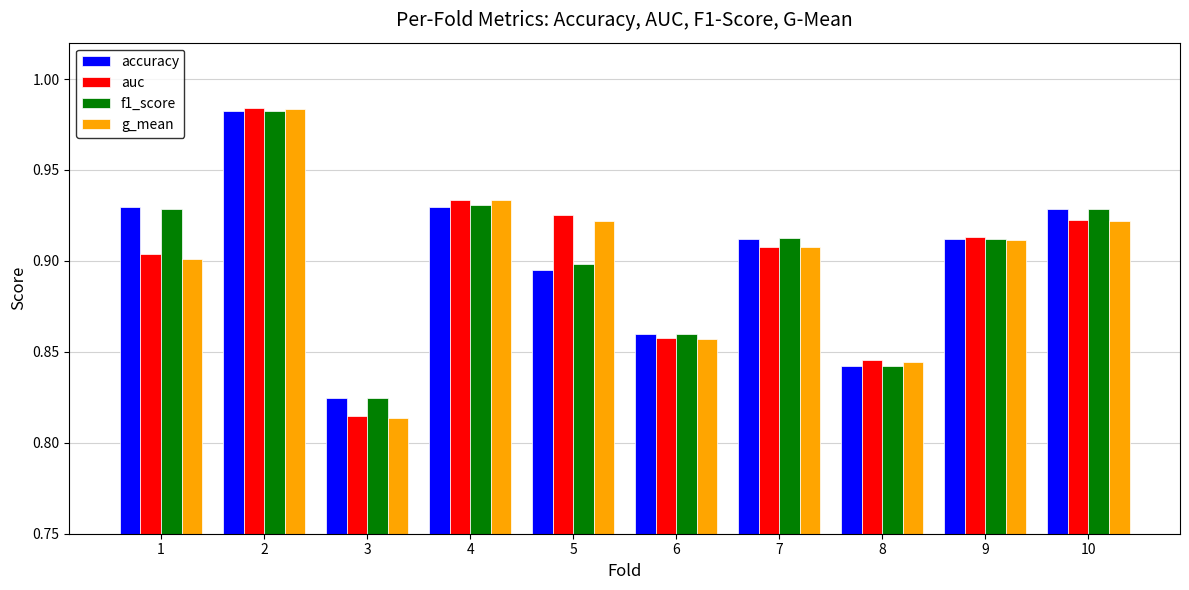

Between 4 and 5, which series saw the biggest shift?

accuracy